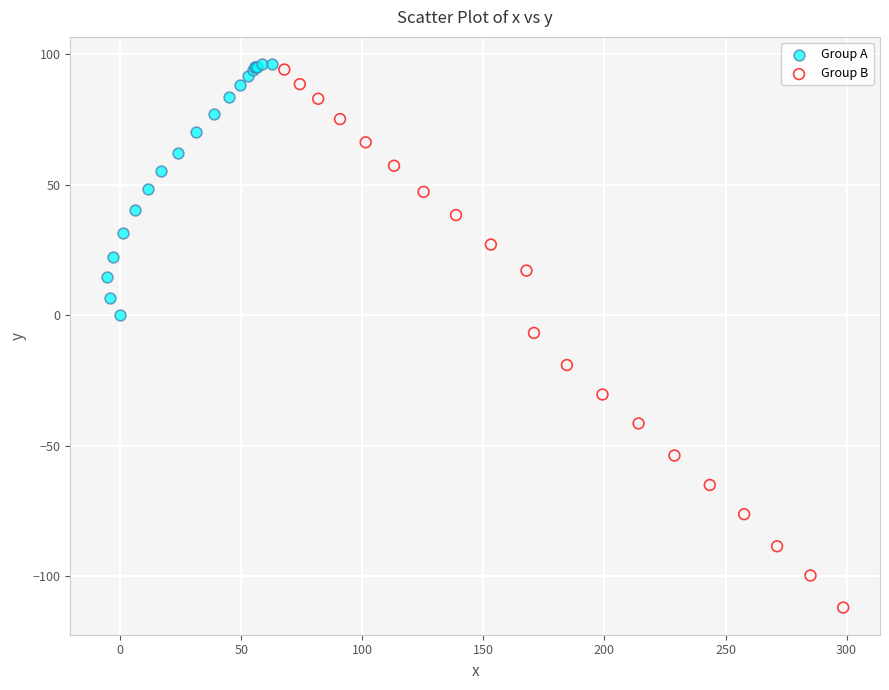

Which series contains the lowest Y value?

Group B